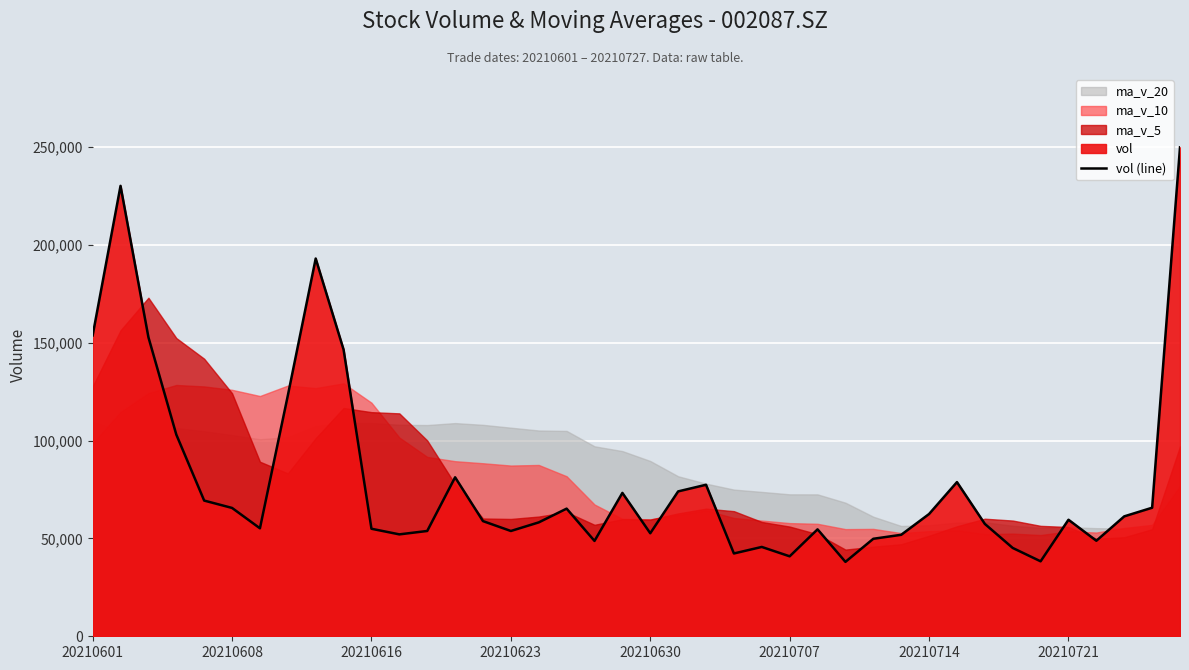

How many points are lower than both their immediate neighbors (excluding endpoints)?

10